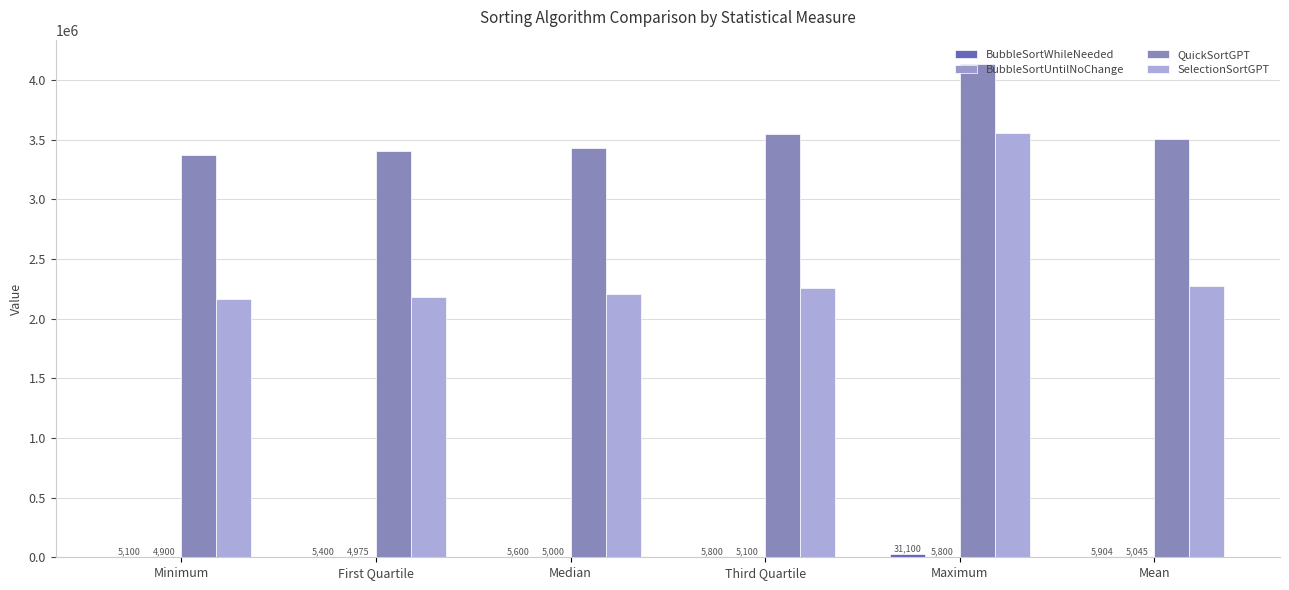

What is the sum of all BubbleSortWhileNeeded values?

58904.0